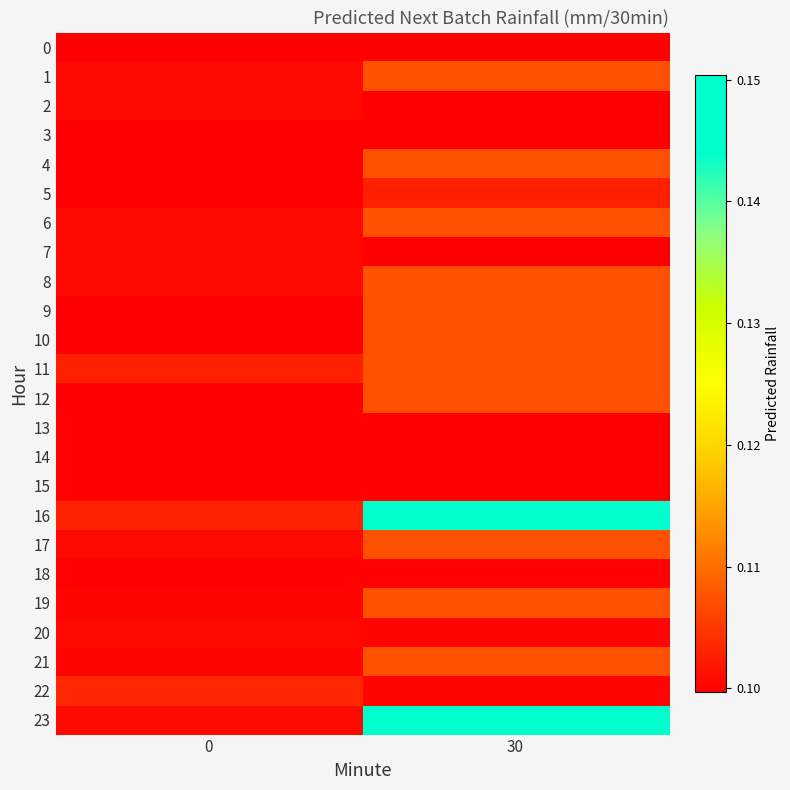

Rank the series at 30 from highest to lowest value.

23, 16, 1, 4, 6, 8, 9, 10, 11, 12, 17, 19, 21, 5, 22, 20, 18, 15, 14, 13, 0, 7, 2, 3